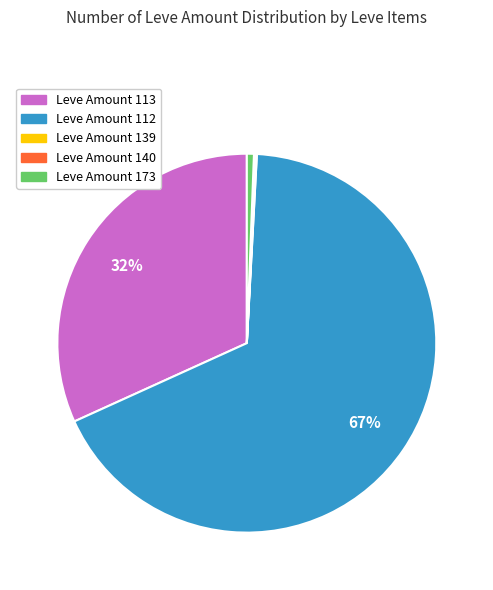

Does any single category account for the majority?

Yes